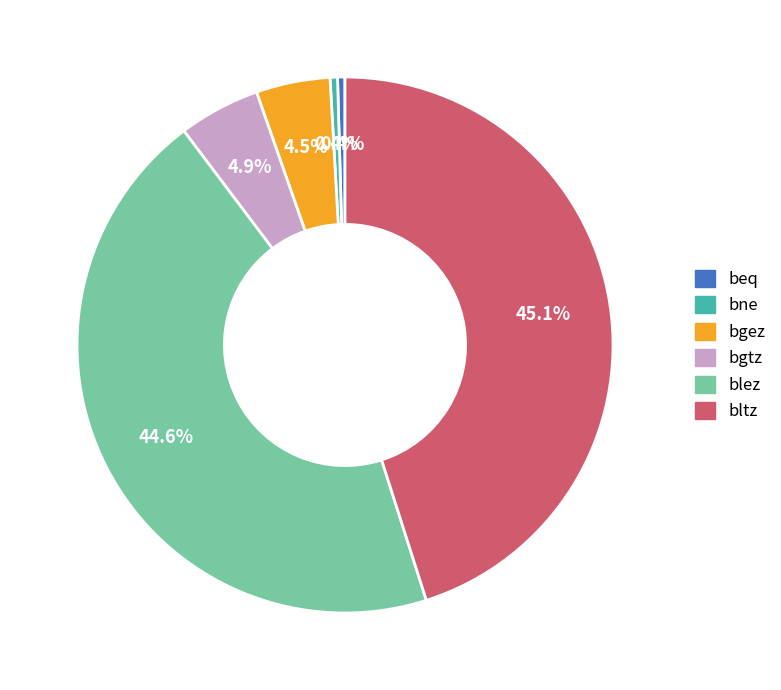

Does bne account for over 50% of the chart?

No